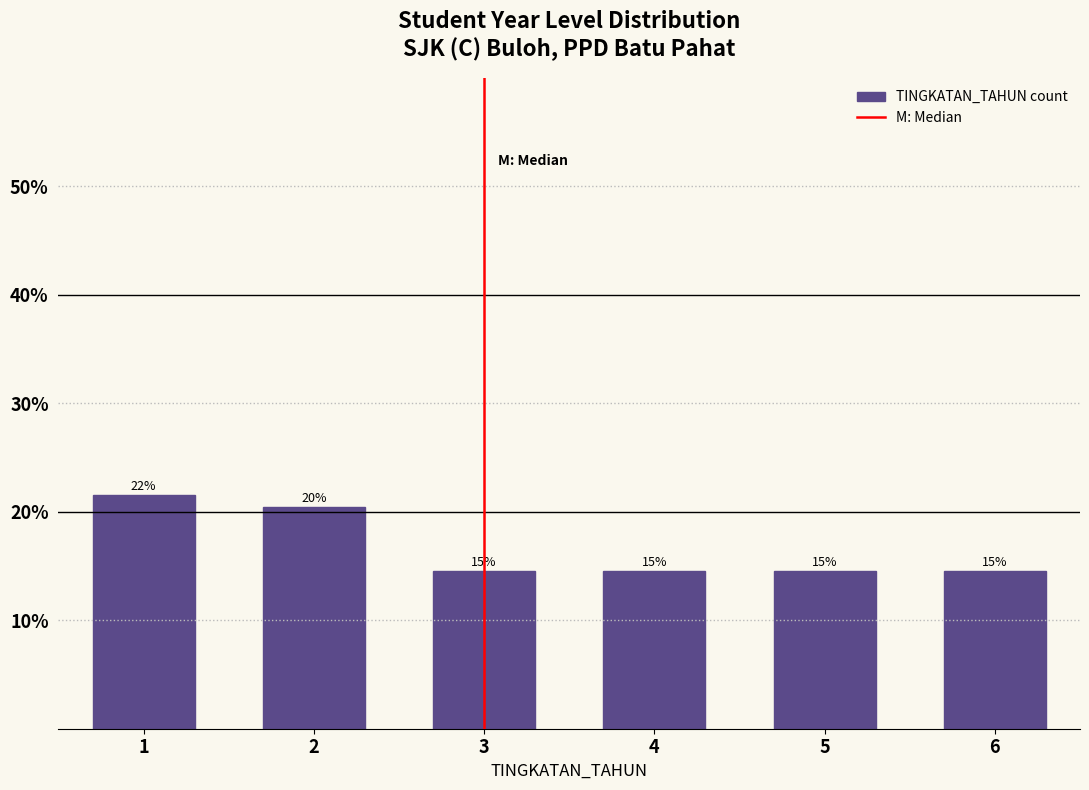

Does the chart contain any negative values?

No